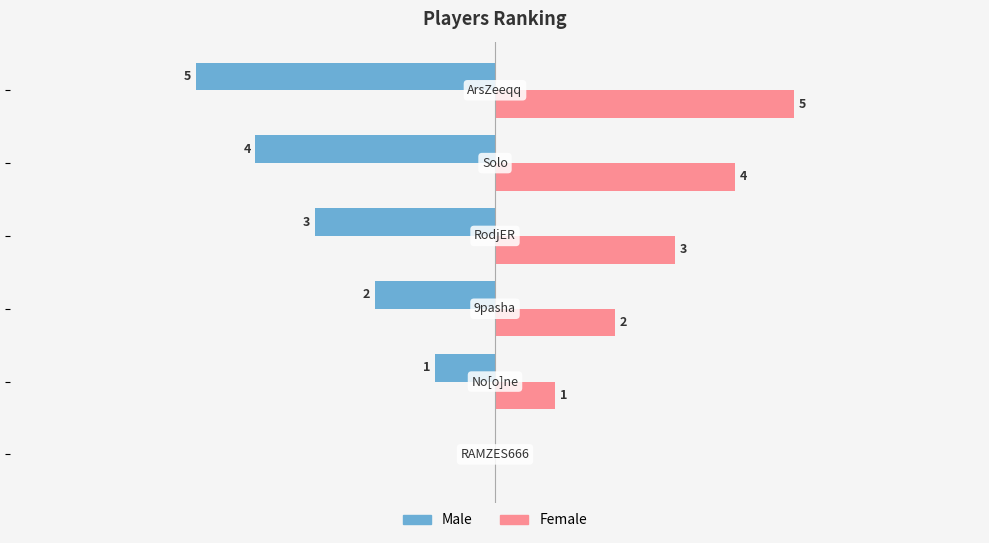

Which series has the largest total across all categories?

Female